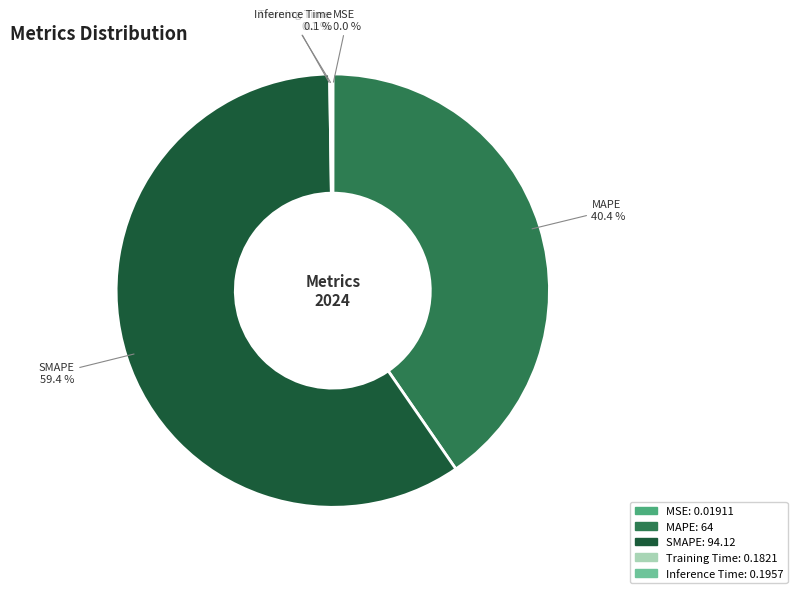

What percentage is NOT represented by MAPE?

59.6%